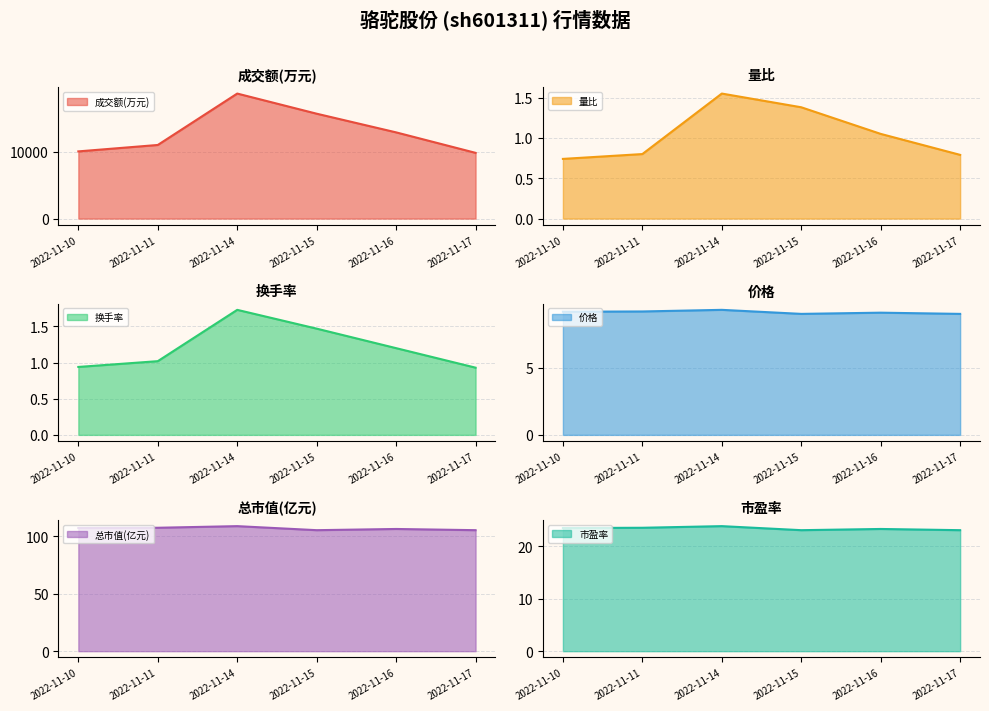

How many interior local peaks does the 量比 line series have?

1